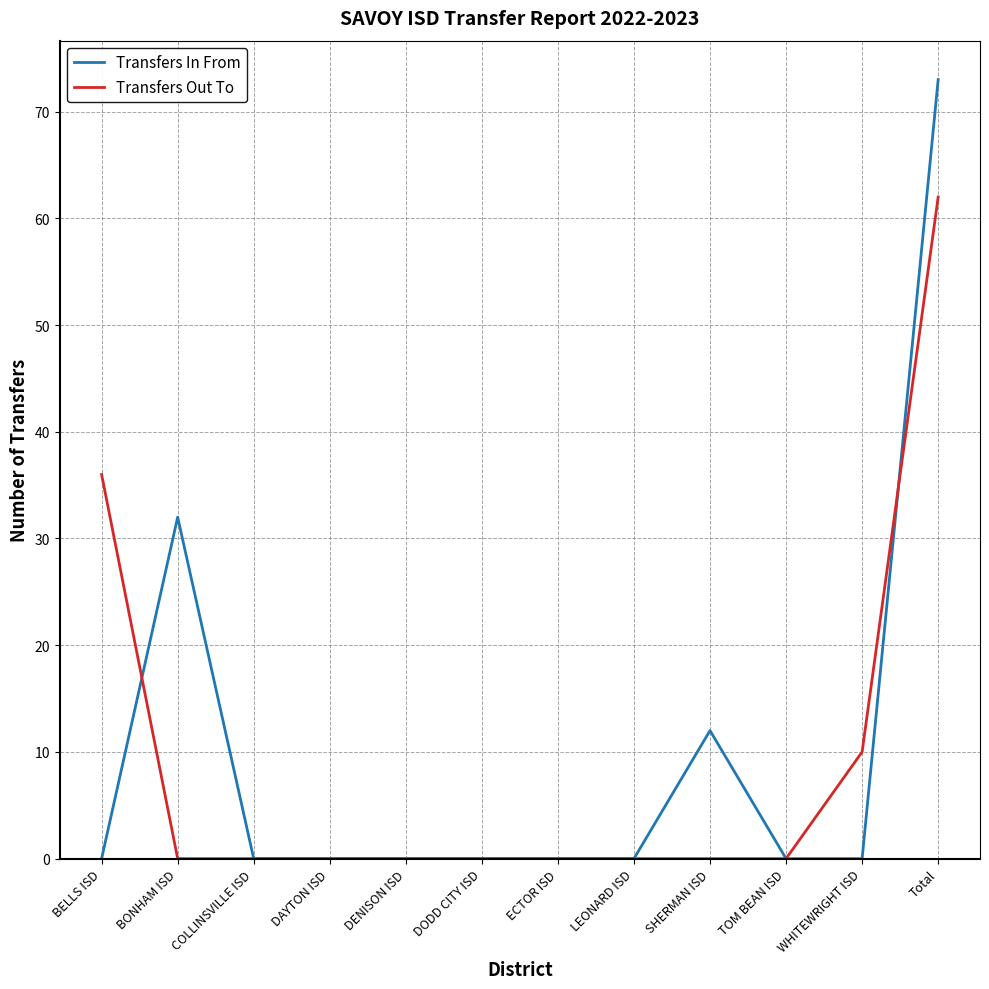

At how many categories does at least one series exceed 68?

1